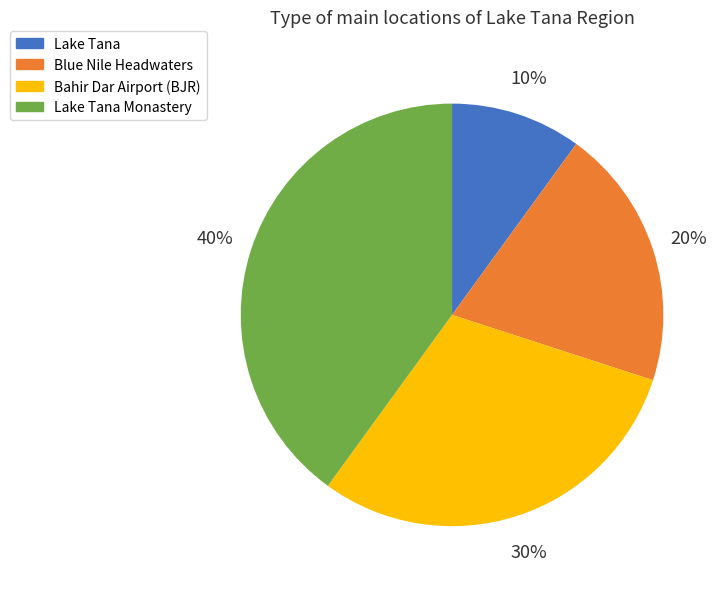

To the nearest percent, what is the average slice percentage?

25%